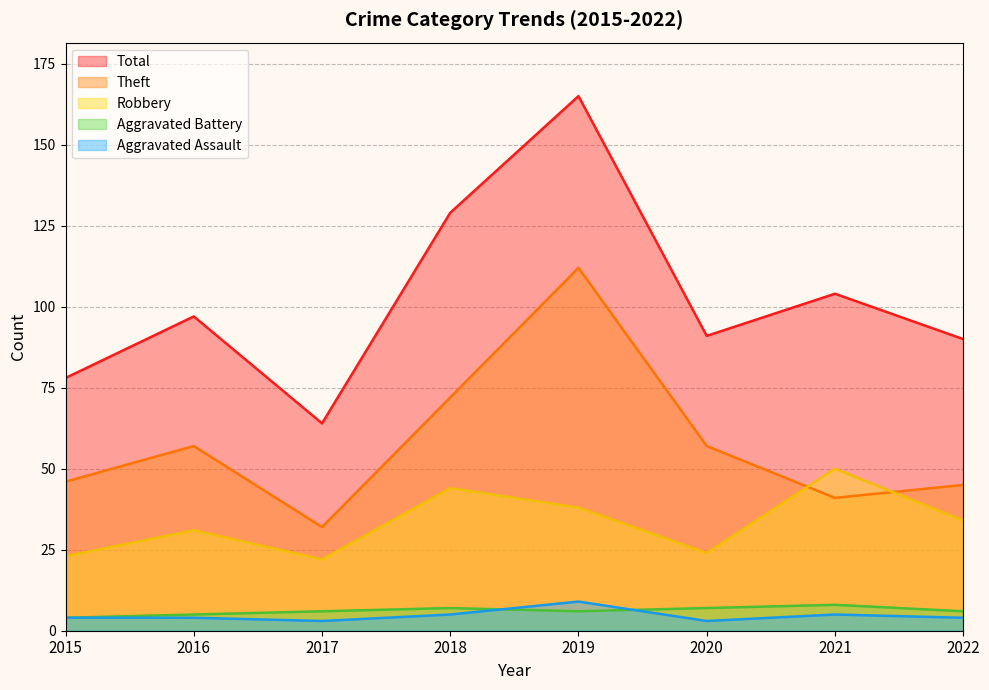

What is the average value of the Aggravated Battery series?

6